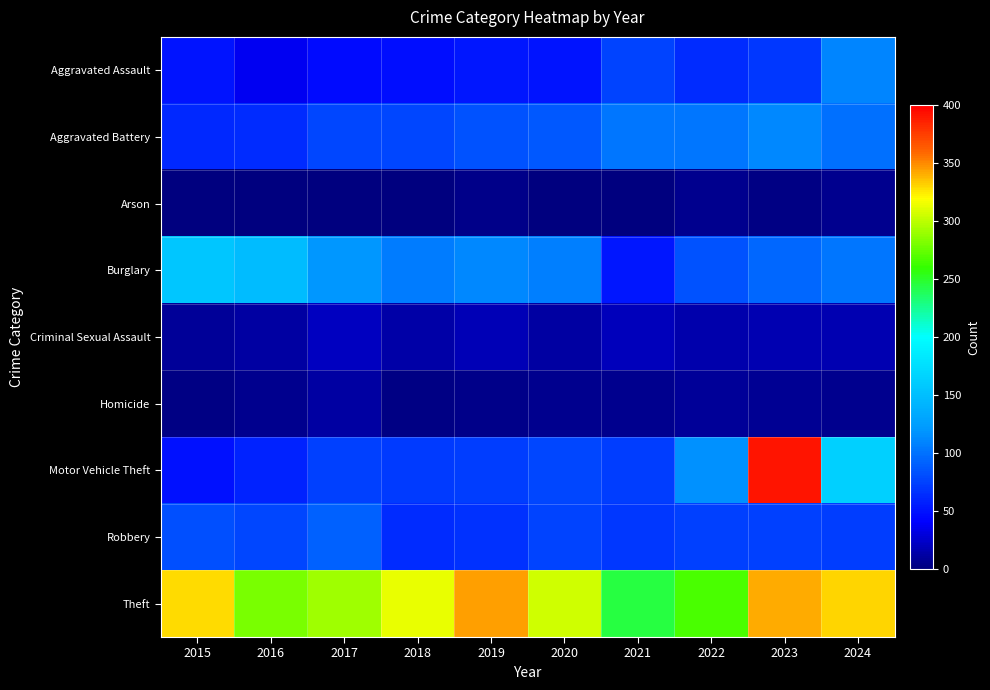

Reading right to left, what are all the values shown in this chart?

Aggravated Assault: 2024=110	2023=70	2022=64	2021=75	2020=50	2019=52	2018=48	2017=46	2016=36	2015=50
Aggravated Battery: 2024=99	2023=111	2022=102	2021=103	2020=87	2019=83	2018=78	2017=77	2016=63	2015=62
Arson: 2024=5	2023=3	2022=5	2021=1	2020=0	2019=4	2018=1	2017=1	2016=1	2015=1
Burglary: 2024=103	2023=94	2022=83	2021=53	2020=107	2019=111	2018=105	2017=119	2016=147	2015=155
Criminal Sexual Assault: 2024=17	2023=16	2022=15	2021=20	2020=11	2019=18	2018=13	2017=21	2016=12	2015=9
Homicide: 2024=5	2023=7	2022=9	2021=6	2020=6	2019=4	2018=2	2017=11	2016=5	2015=2
Motor Vehicle Theft: 2024=164	2023=392	2022=117	2021=73	2020=77	2019=73	2018=71	2017=74	2016=59	2015=49
Robbery: 2024=73	2023=74	2022=74	2021=69	2020=76	2019=67	2018=63	2017=92	2016=77	2015=82
Theft: 2024=330	2023=341	2022=266	2021=245	2020=306	2019=345	2018=314	2017=291	2016=281	2015=329